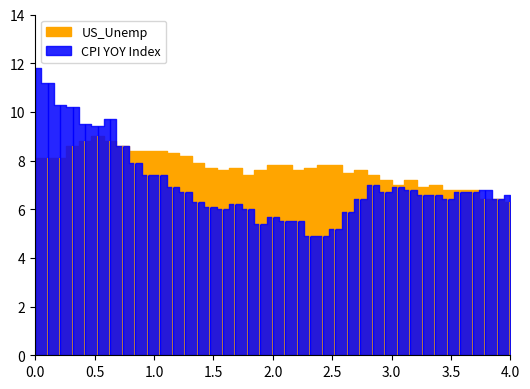

What is the average value of the CPI YOY Index series?

7.1